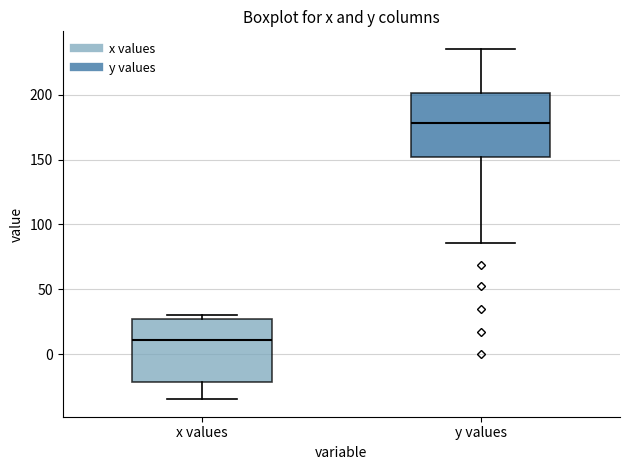

Reading left to right, transcribe this box plot: for each box, give where its median line is, the range the box spans, and where its two whiskers end, as read against the y-axis. The values are not printed on the chart, so give them approximately, as read against the axis.

x values: median 10, box -20 to 25, whiskers -35 to 30
y values: median 180, box 150 to 200, whiskers 85 to 235